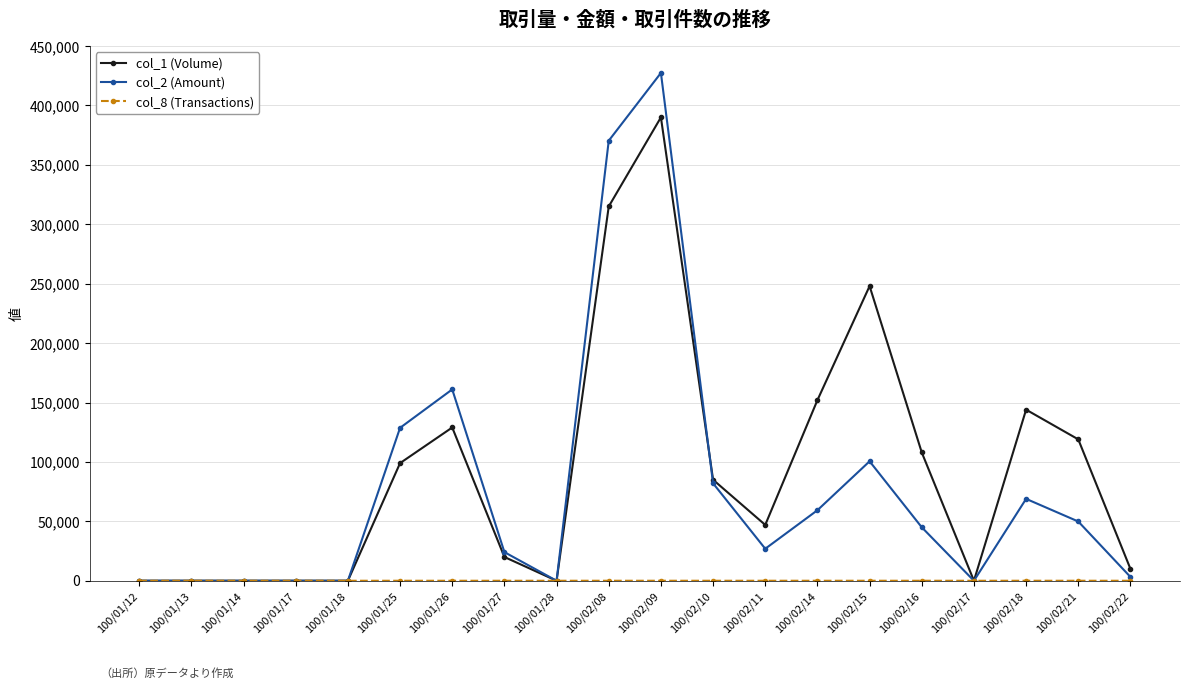

Which series has the largest range (max minus min)?

col_2 (Amount)